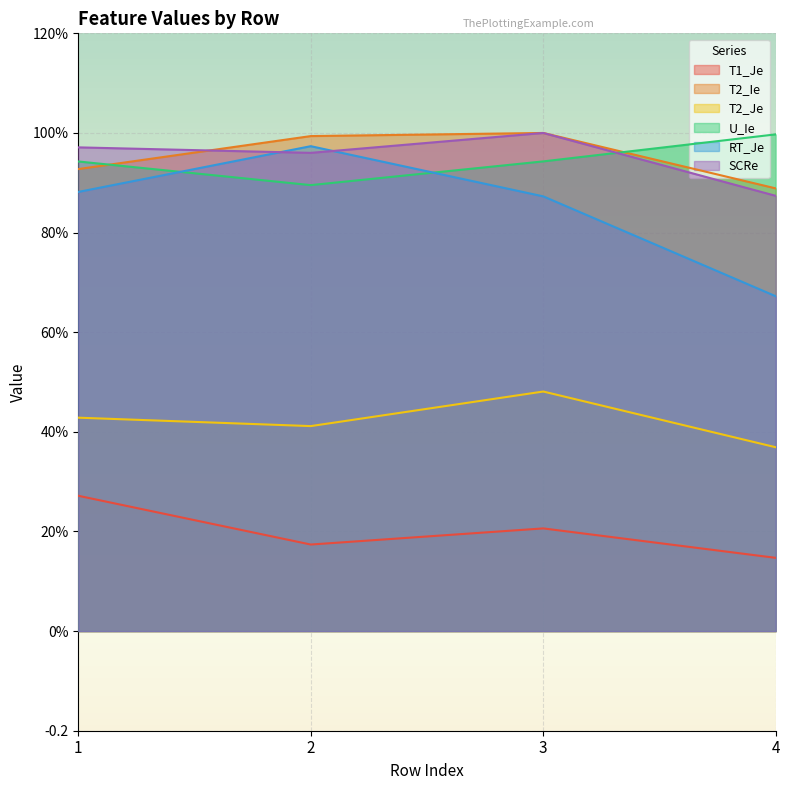

Is it true that T2_Je equals 0.2 at 3?

False